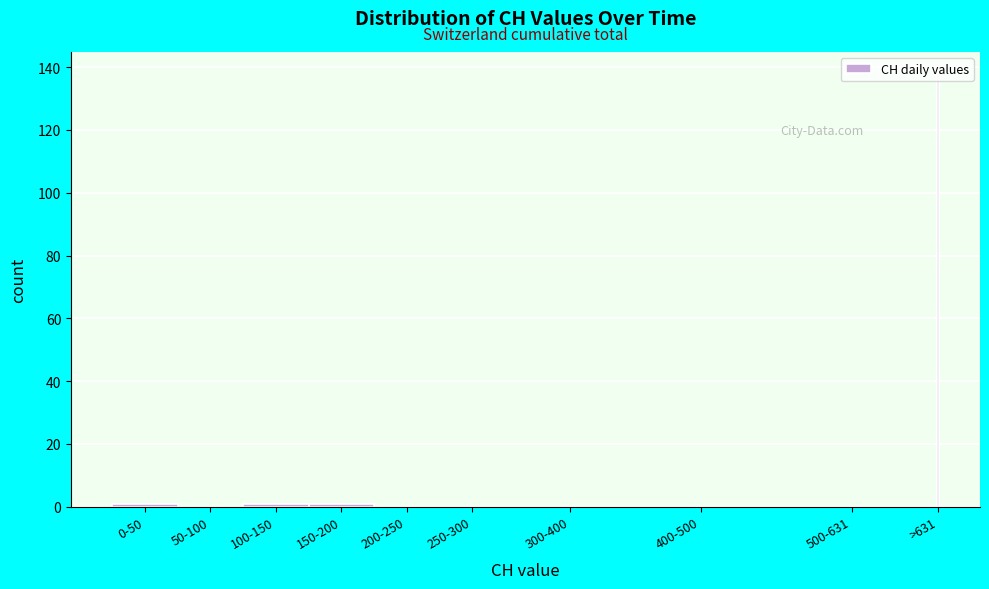

What is the sum of all values?

141